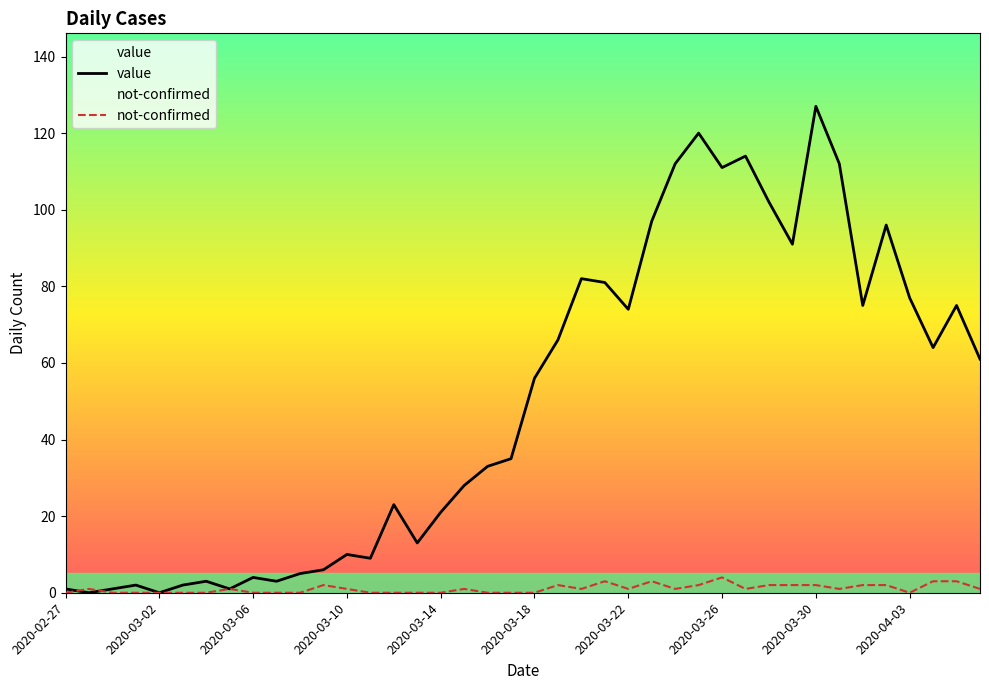

Which series has the largest total across all categories?

value